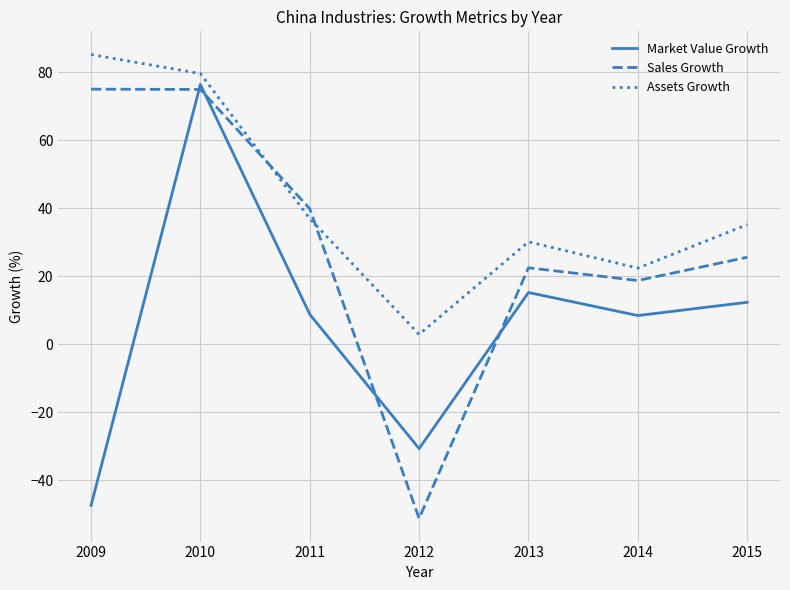

At which category is the sum across all series the highest?

2010